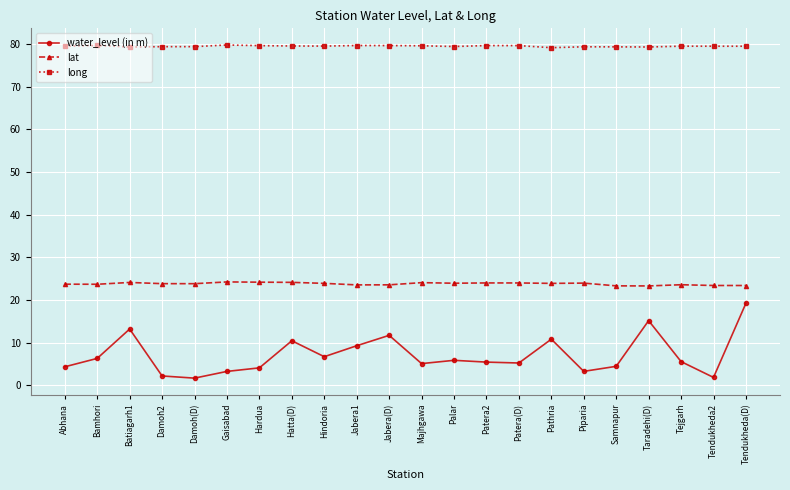

What is the difference between the maximum and minimum values in the water_level (in m) series?

17.6